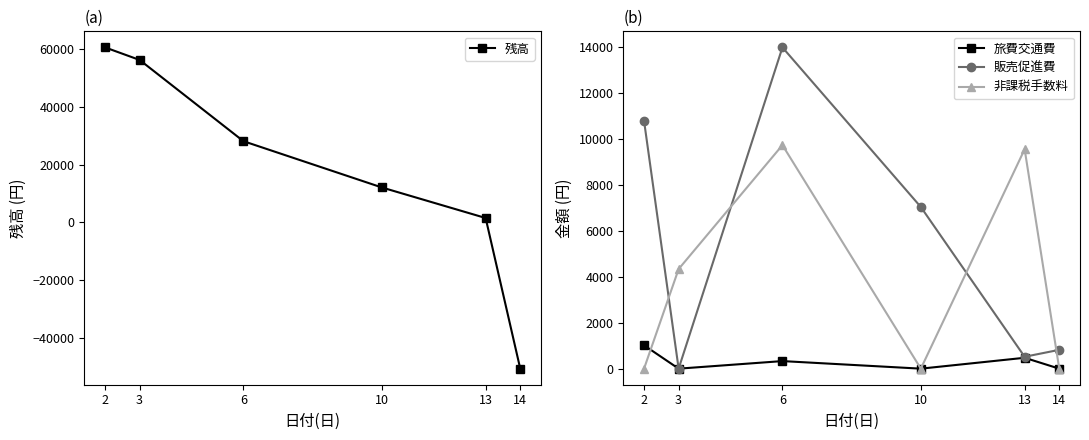

Which series ends up on top after the final intersection of 非課税手数料 and 残高?

非課税手数料